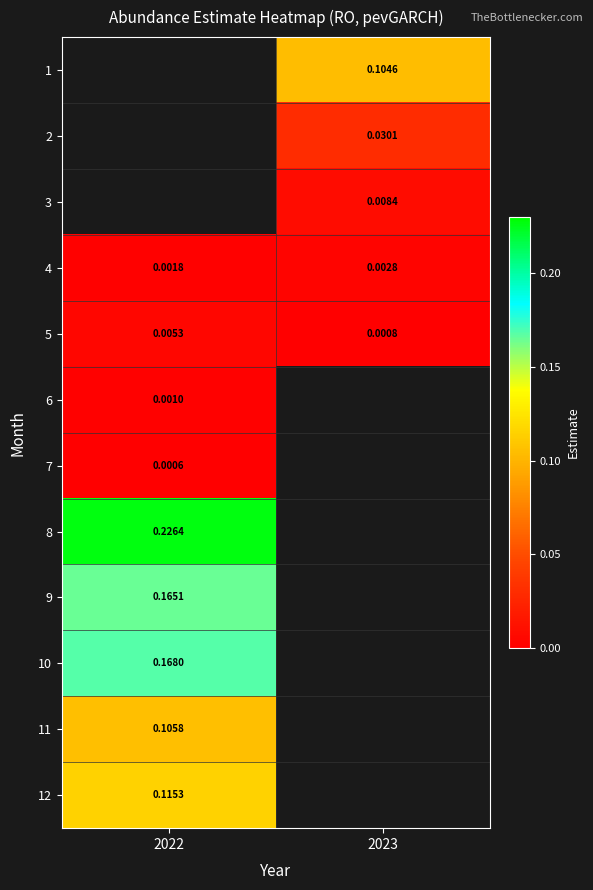

What is the approximate value of 12 at 2022?

0.1